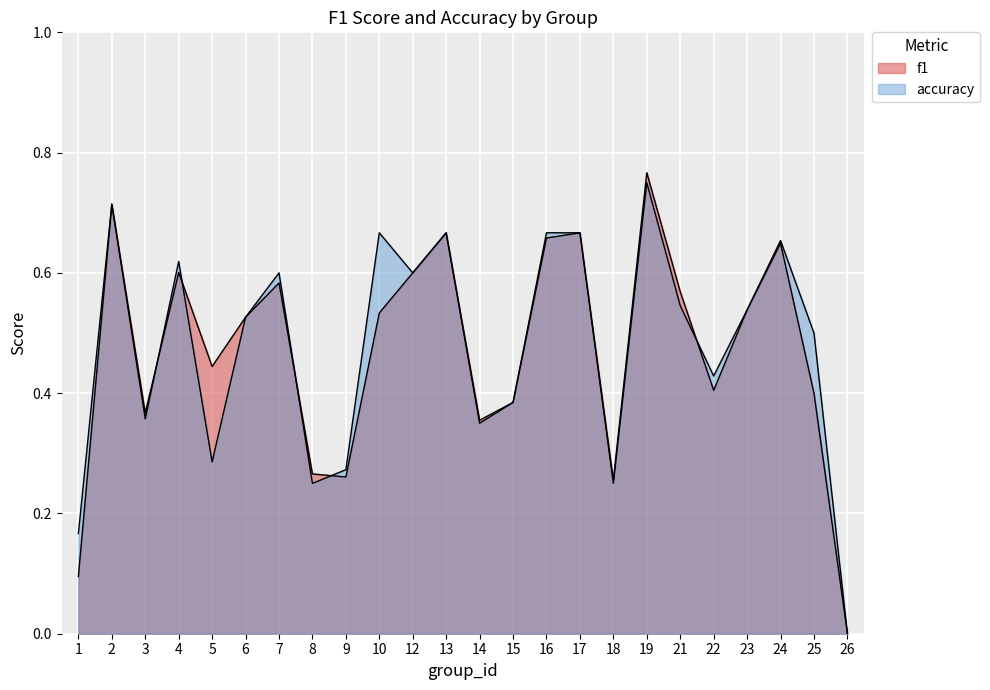

True or false: accuracy has more than 0 points higher than both neighbors.

True